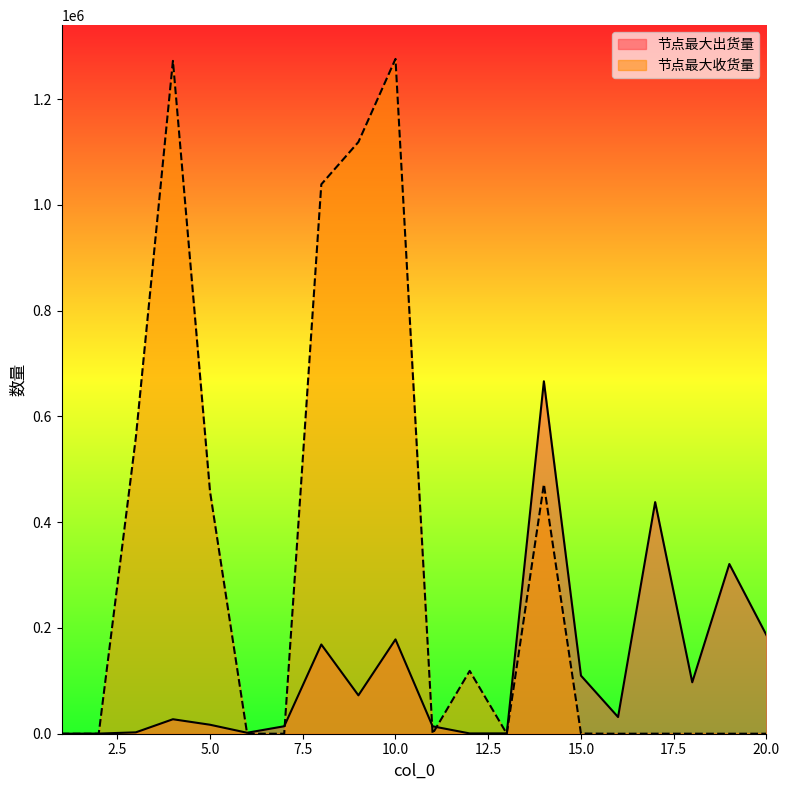

How many intersections are there between 节点最大收货量 and 节点最大出货量?

6